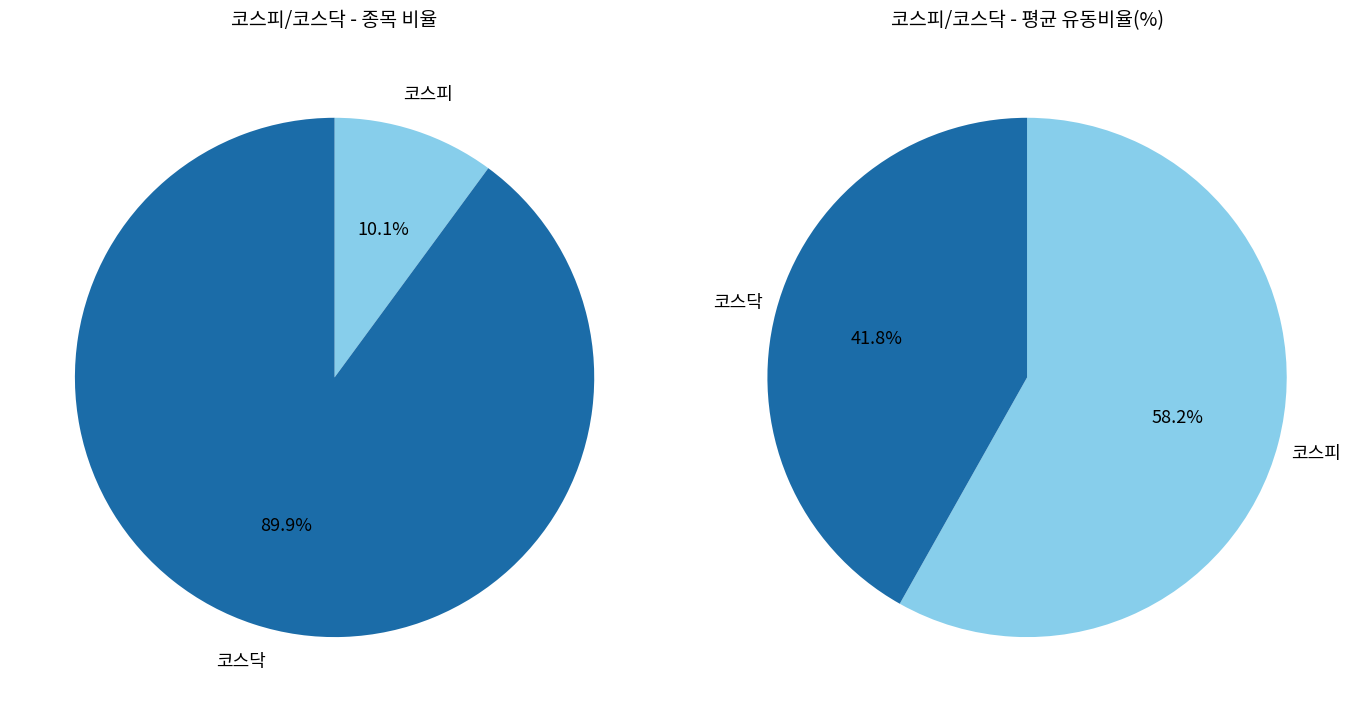

The 코스피 slice represents 21% of the pie. True or false?

False